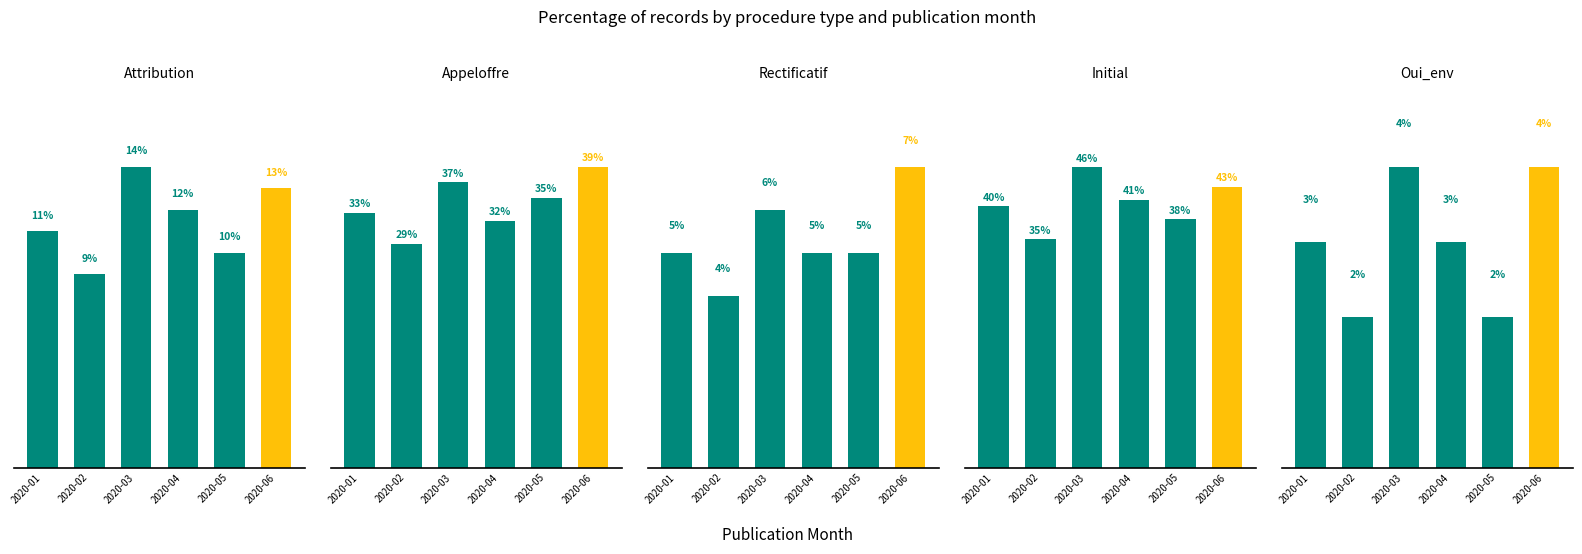

What is the difference between the second highest and second lowest values in the attribution series?

3